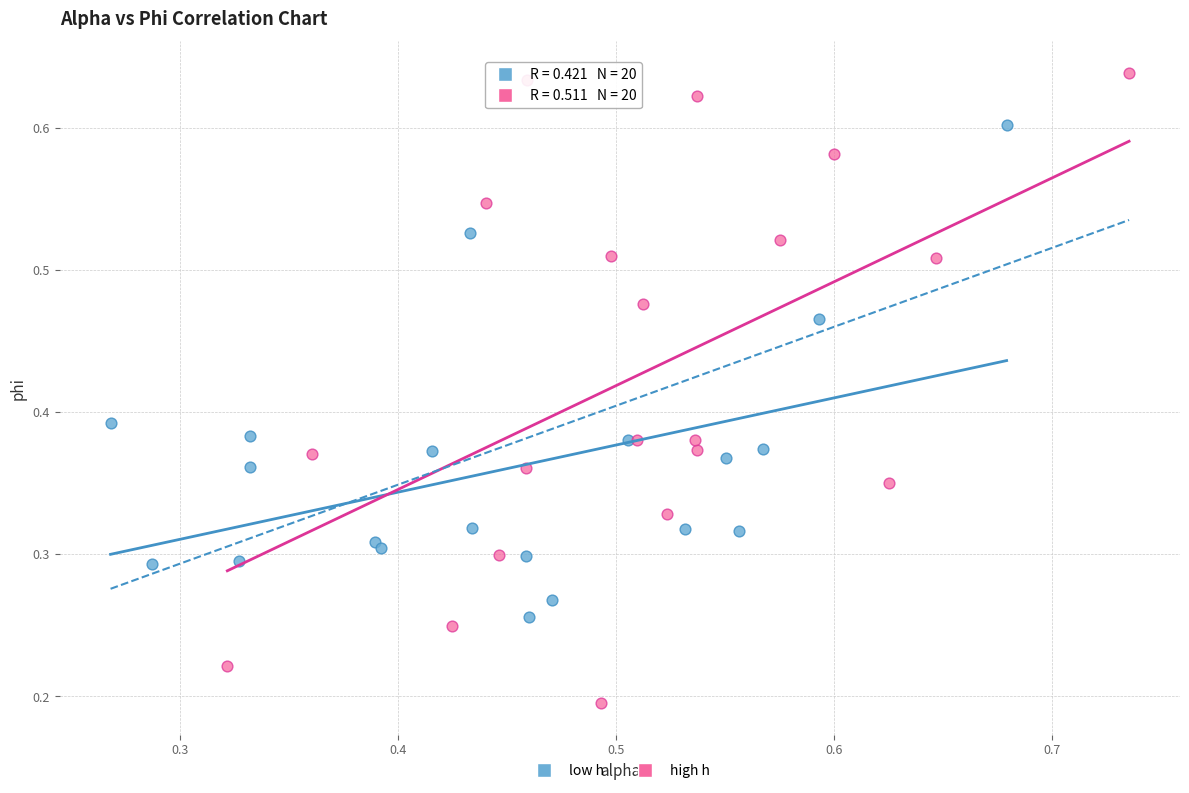

Which series has the largest Y range (max minus min)?

high h